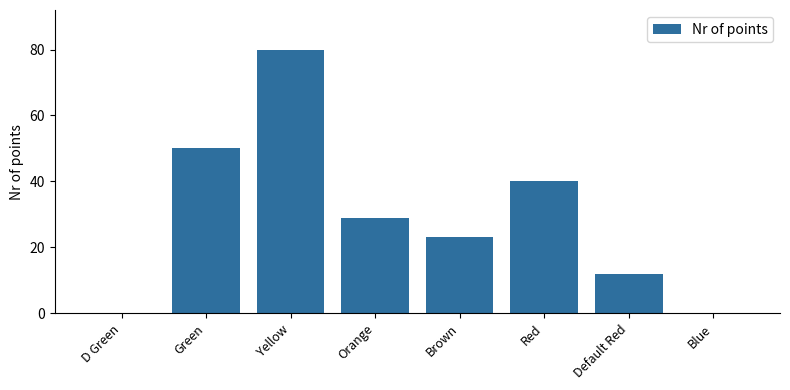

How many series are shown in this chart?

1